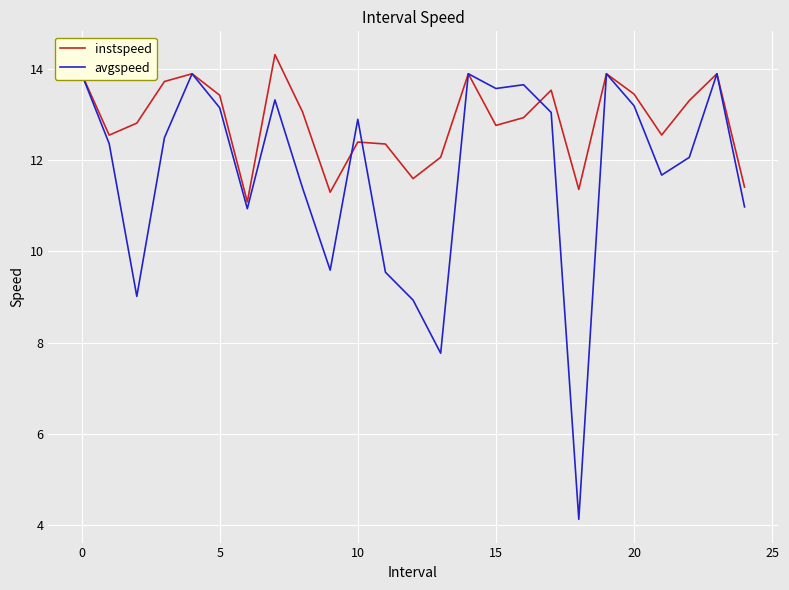

What is the minimum value for instspeed?

11.1